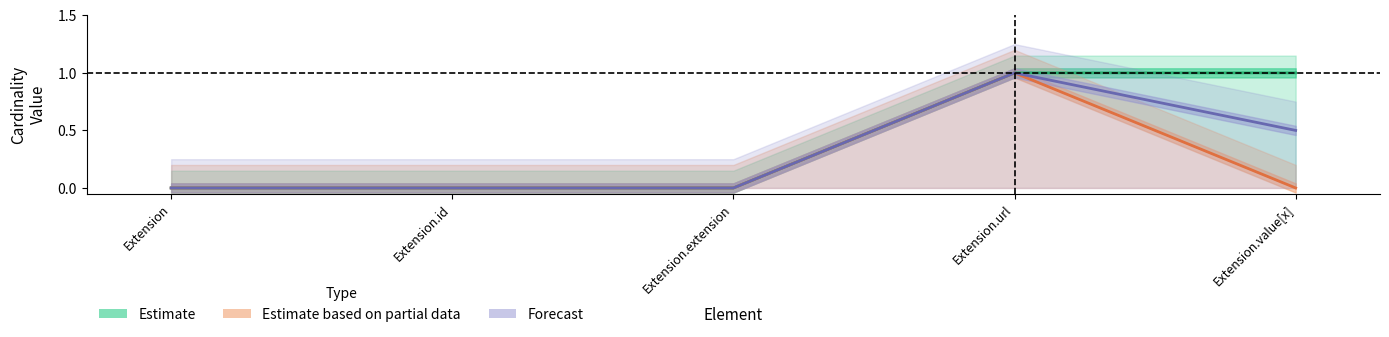

How many lines are shown in the chart?

3